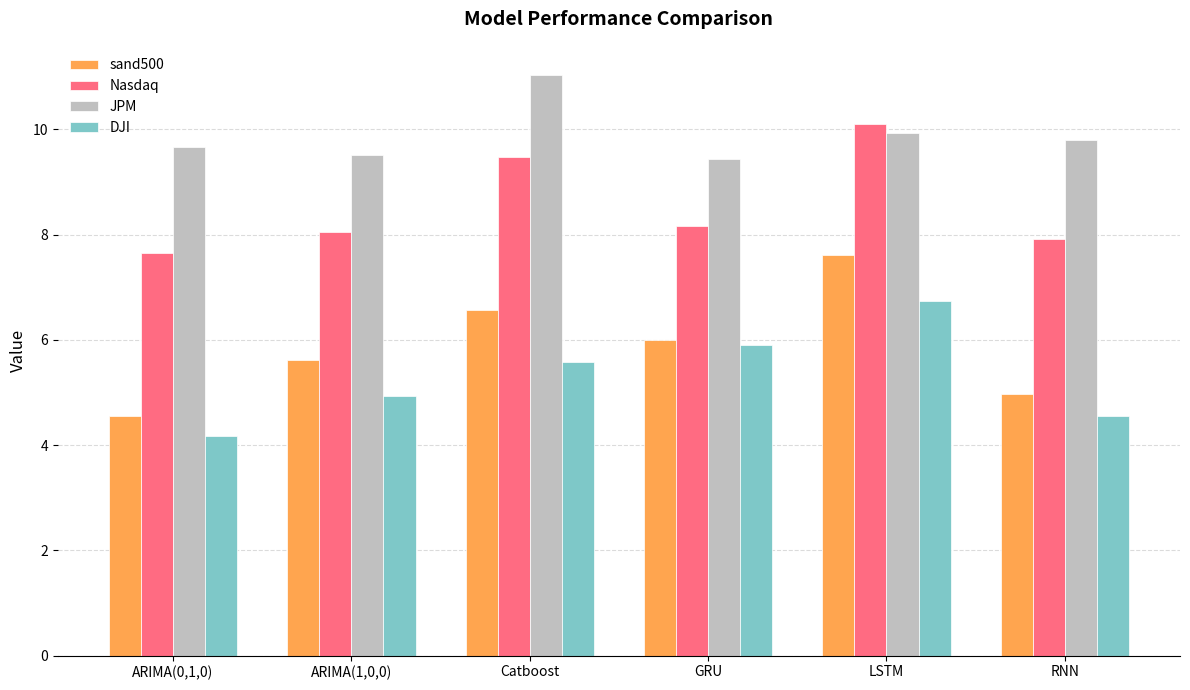

What is the average value of the DJI series?

5.3